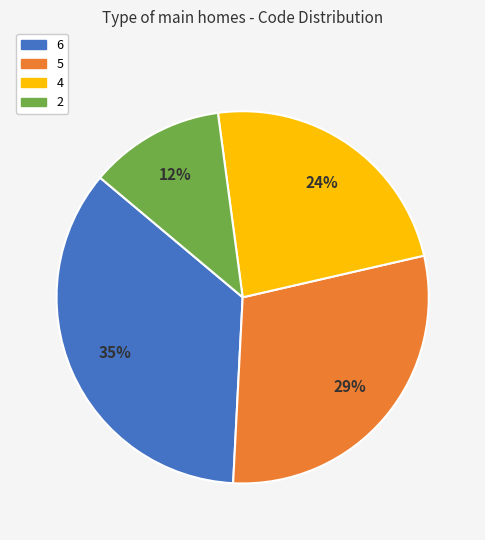

Is there a majority slice in this chart?

No